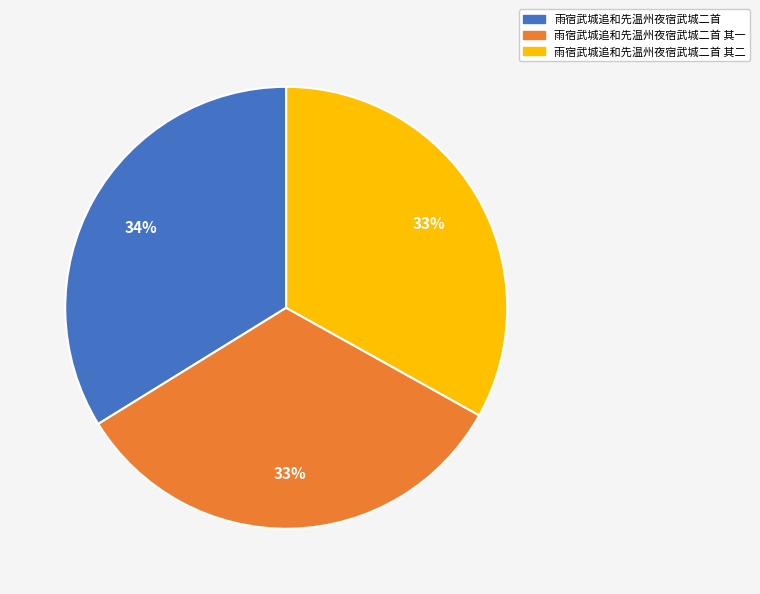

Is there a majority slice in this chart?

No